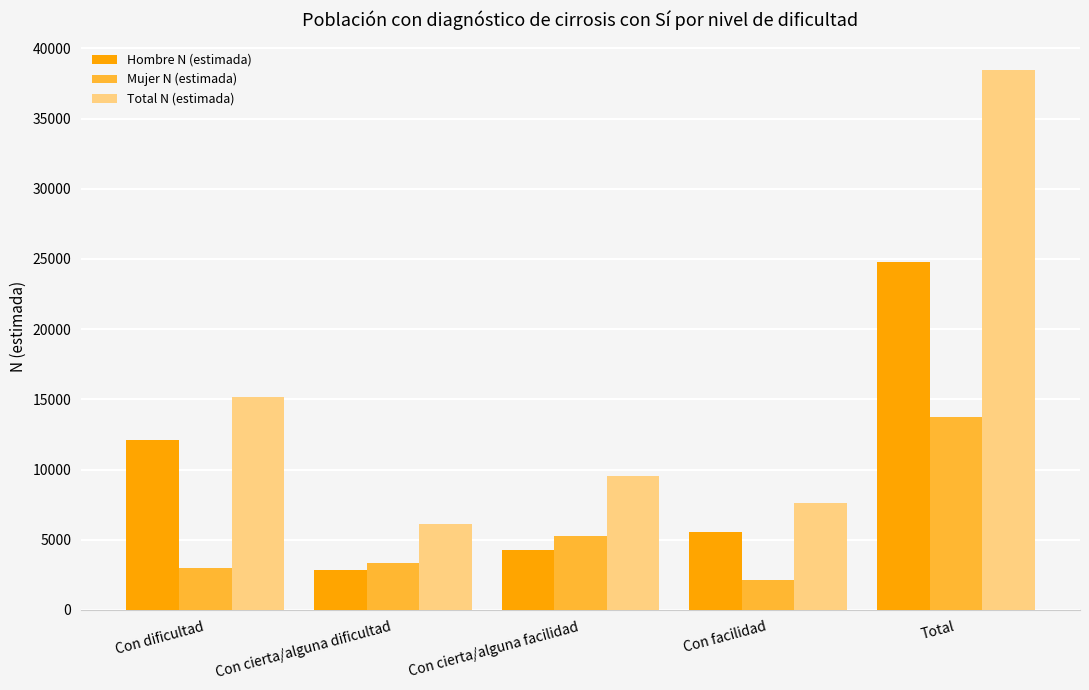

Are the bars grouped side by side (vs. stacked)?

Yes